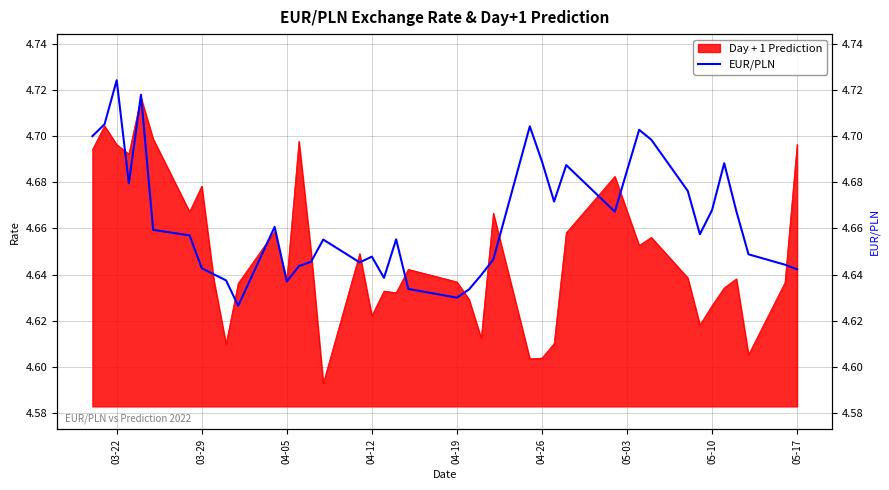

True or false: the data has more than 2 interior local peaks.

True